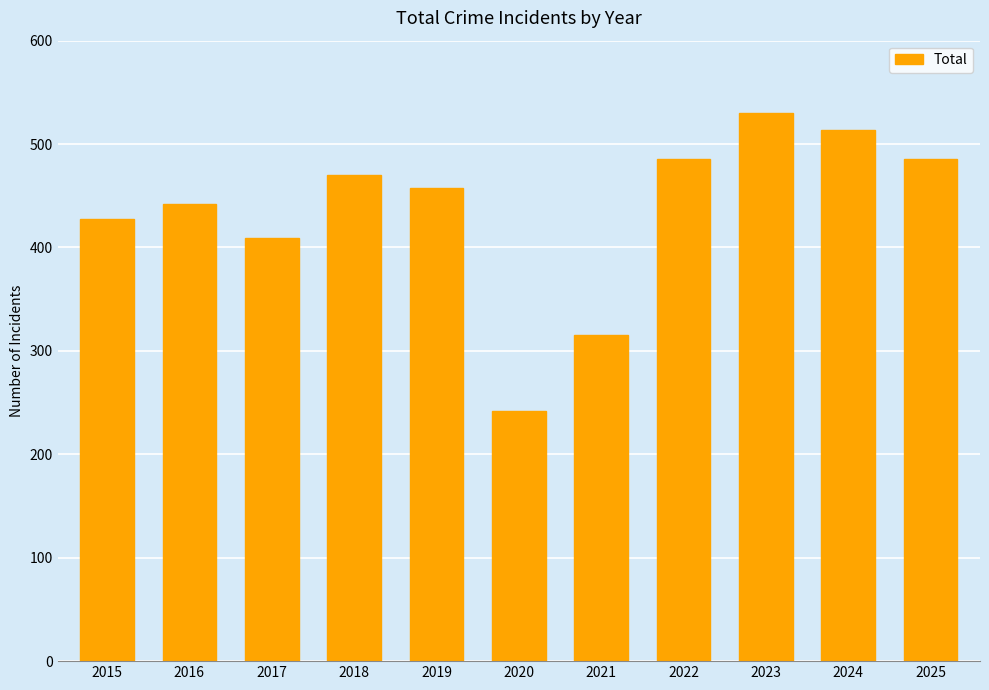

At which category does the chart reach its minimum across all series?

2020